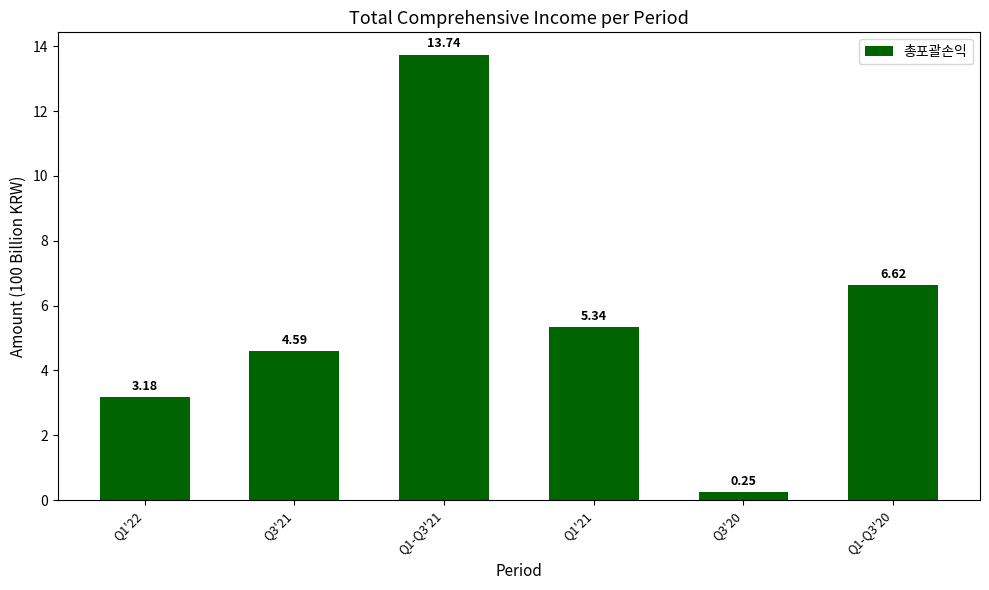

What is the sum of the values at Q1-Q3'20 and Q1-Q3'21?

20.4